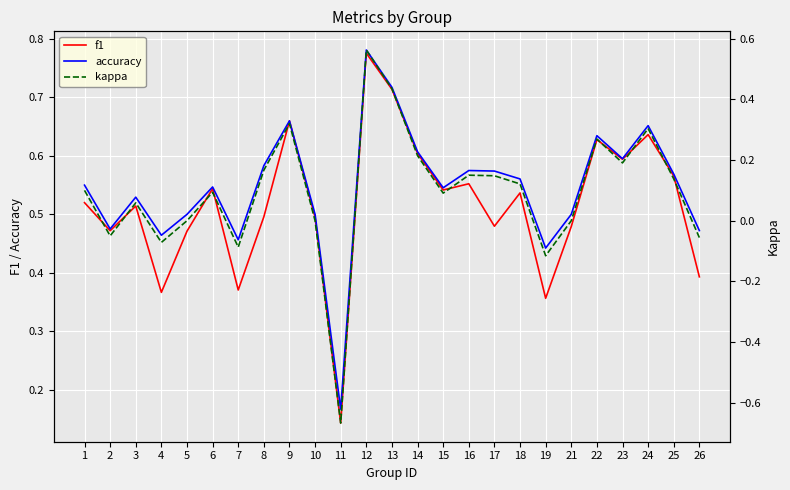

True or false: kappa and f1 cross at least once.

False